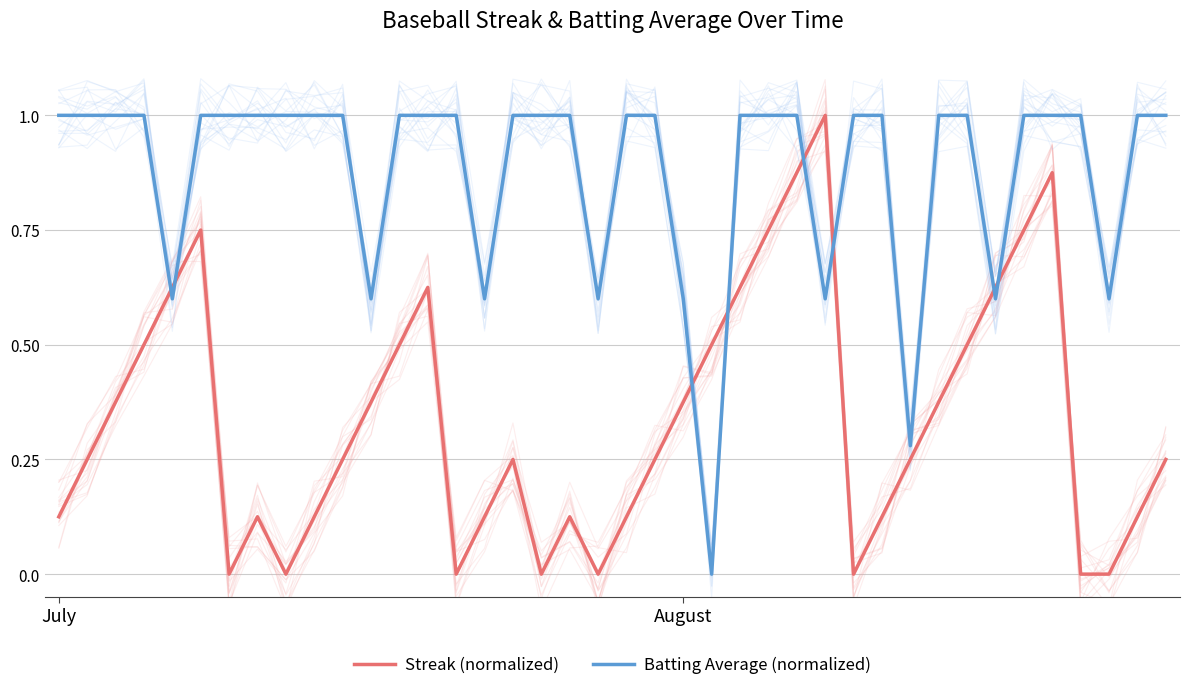

Does the chart display data point markers on the line(s)?

No